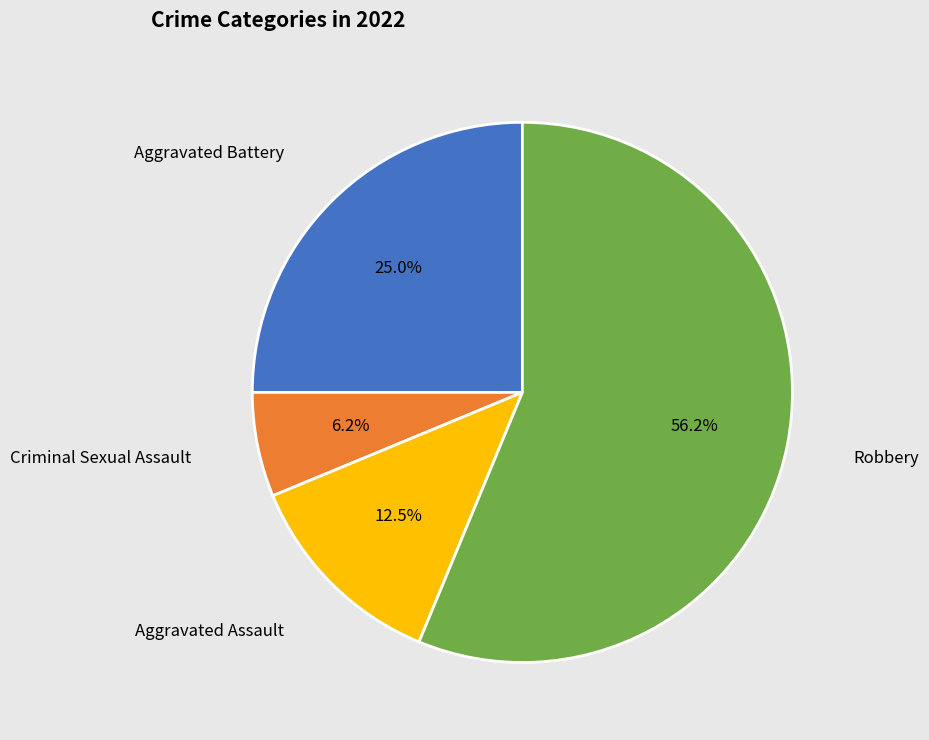

Which category has the smallest portion of the pie?

Criminal Sexual Assault